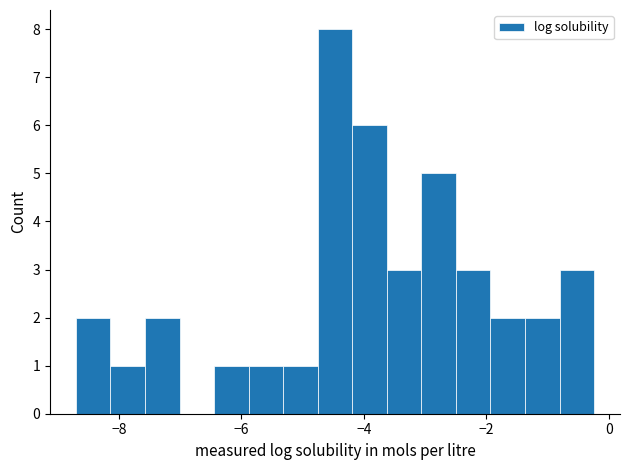

Read against the x-axis, roughly where is the centre of the tallest bar?

-4.4